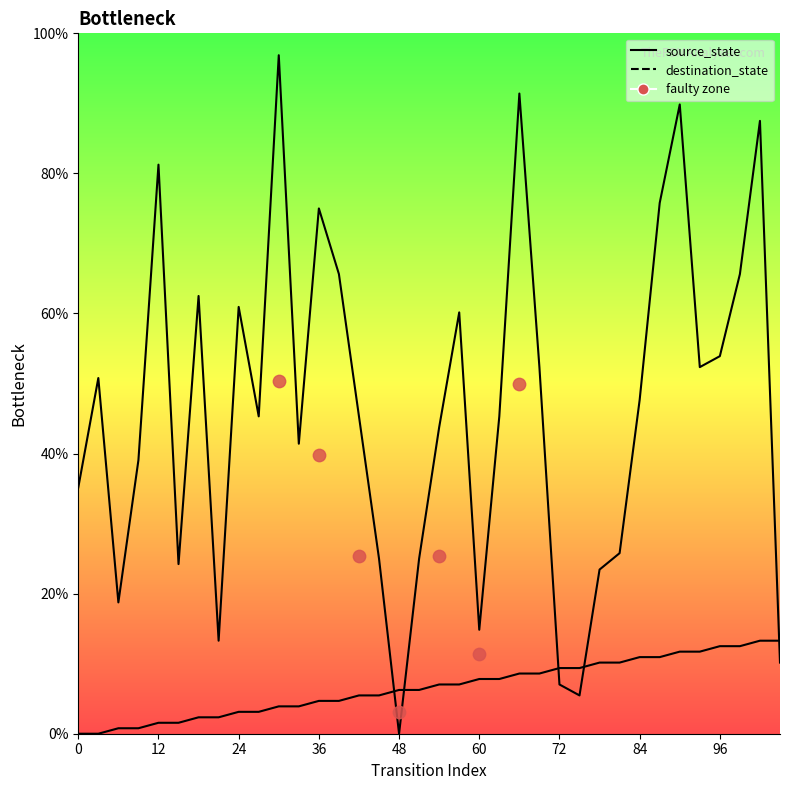

Which series has the largest total across all categories?

destination_state